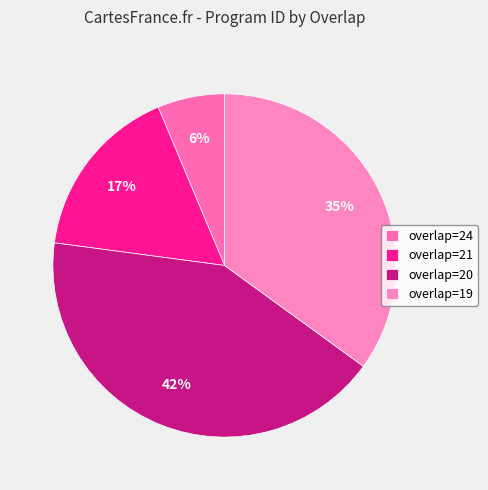

How many segments does this pie chart have?

4